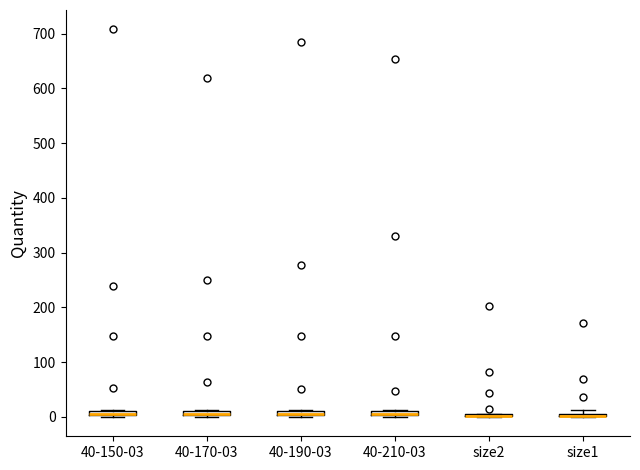

Where is the lower edge of the box for size1 on the y-axis? The values are not printed on the chart, so give them approximately, as read against the axis.

0